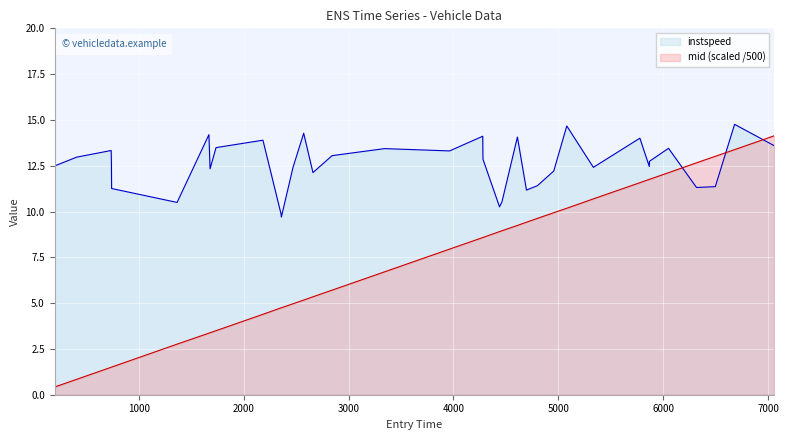

What is the value of the instspeed point at the 34th from the left?

11.4